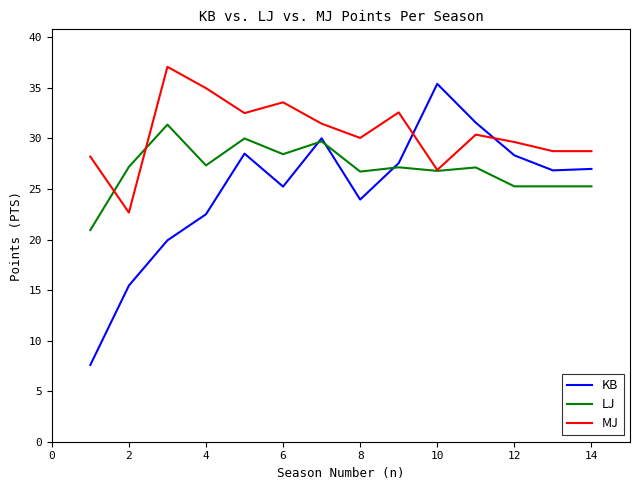

What is the minimum value for LJ?

20.9